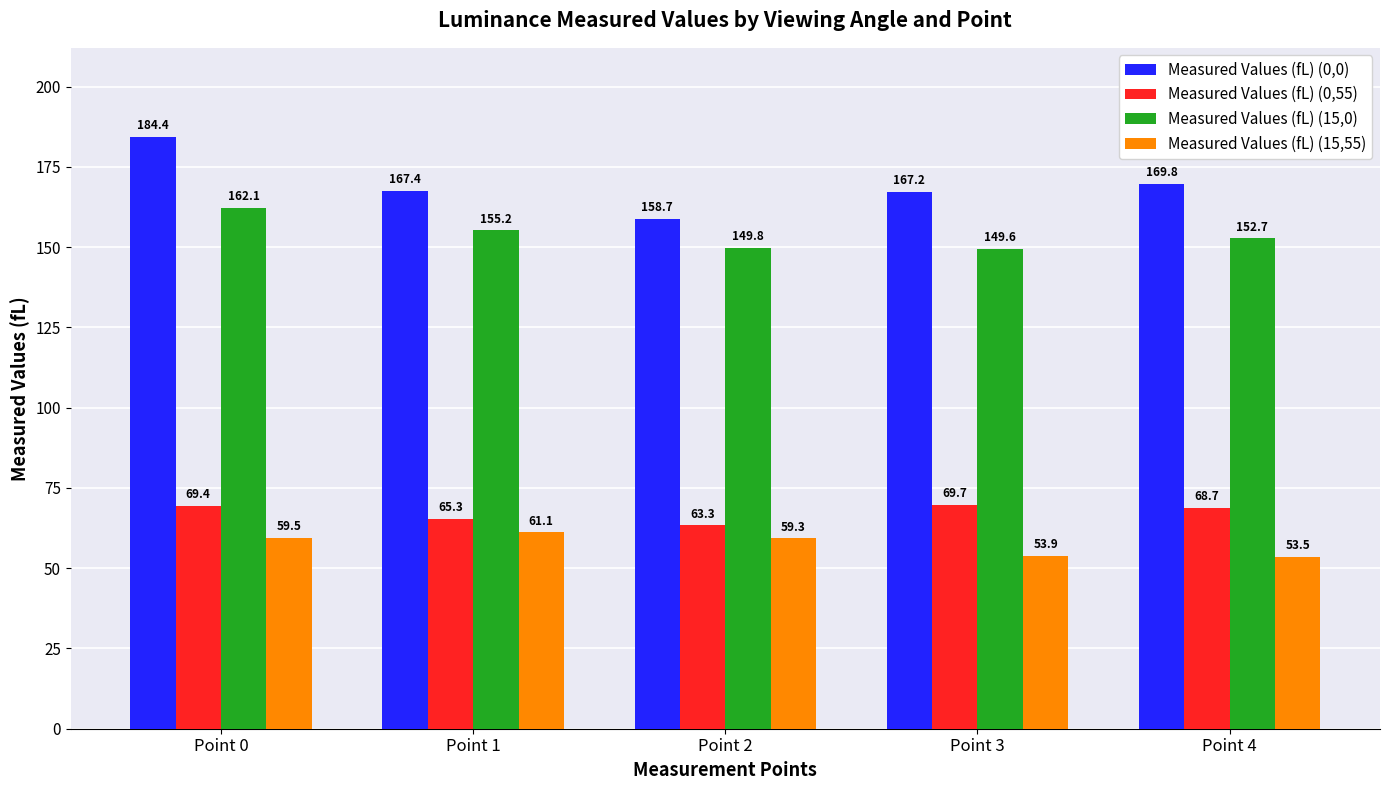

At which label is Measured Values (fL) (15,0) closest to 155?

Point 1